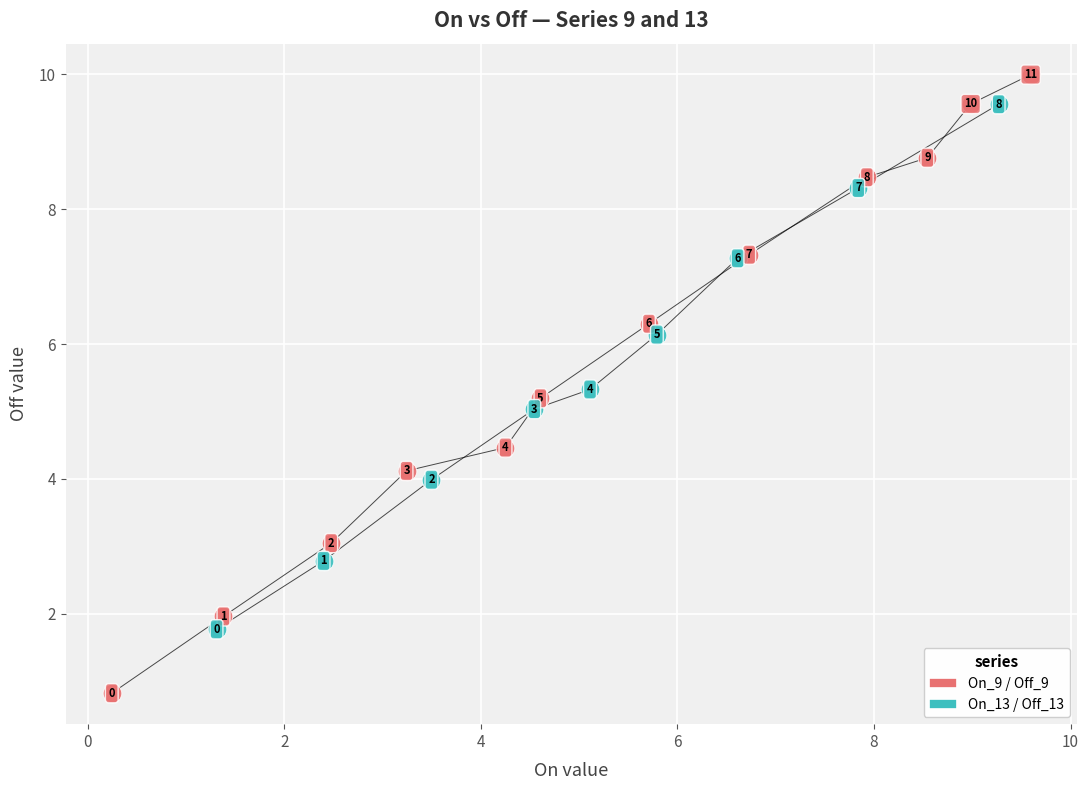

Which series has the widest spread of Y values?

On_9 / Off_9